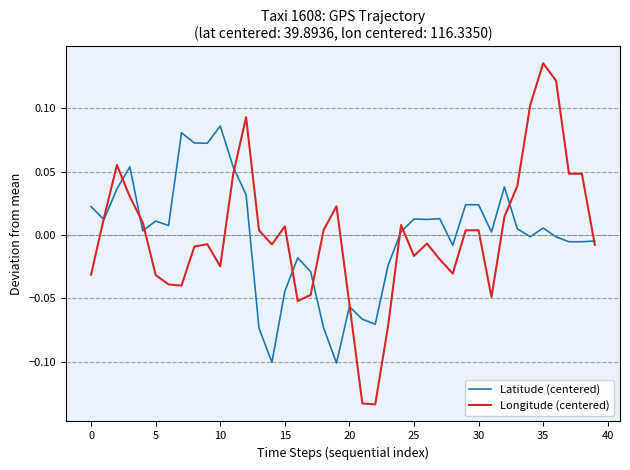

List the series in order of their peak value, highest first.

Longitude (centered), Latitude (centered)